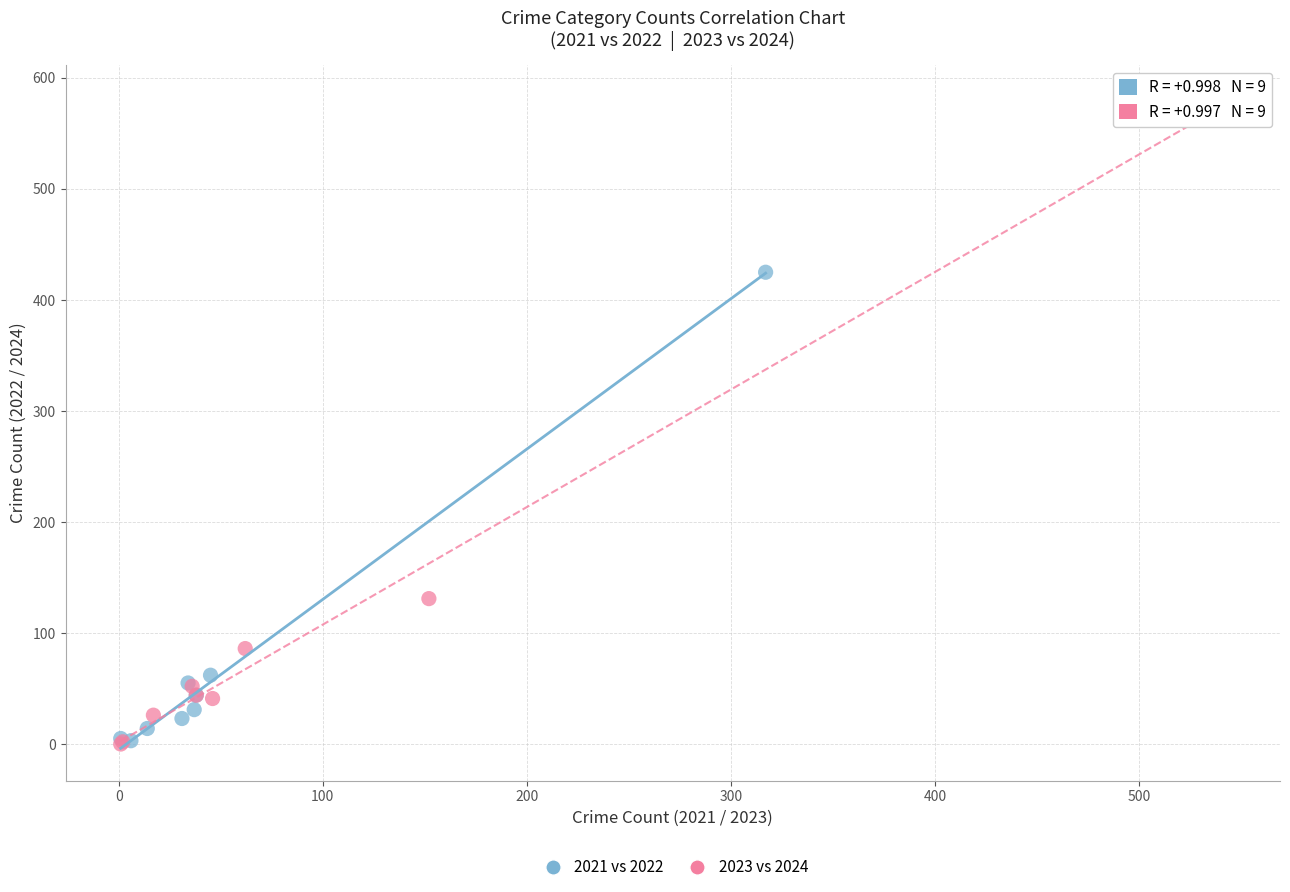

Which series reaches the maximum Y coordinate?

2023 vs 2024